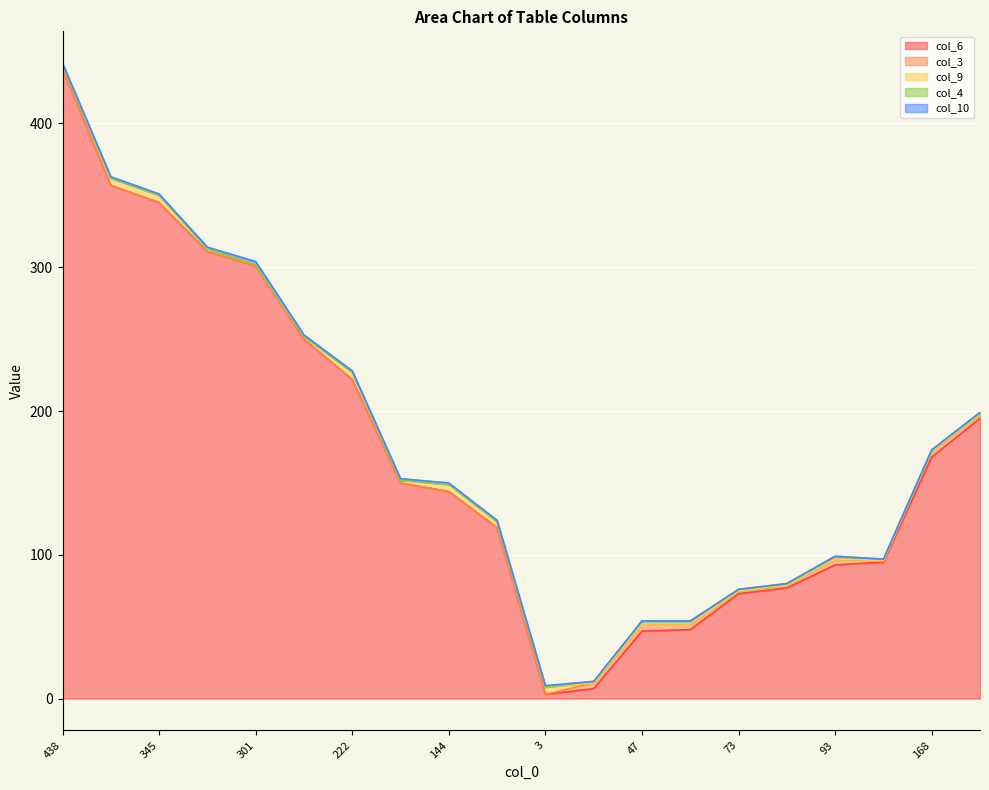

What is the maximum value shown in the chart?

438